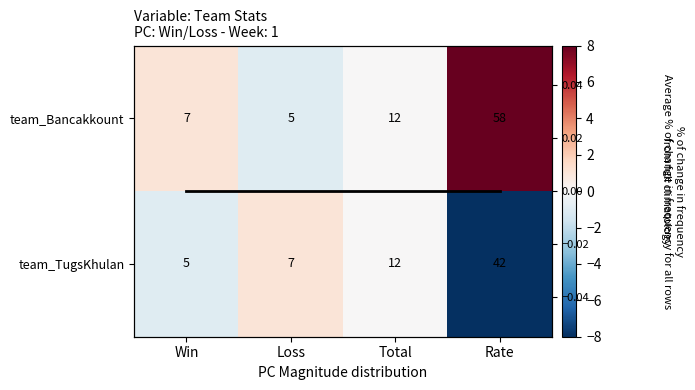

Which category has the lowest value across all series?

Rate